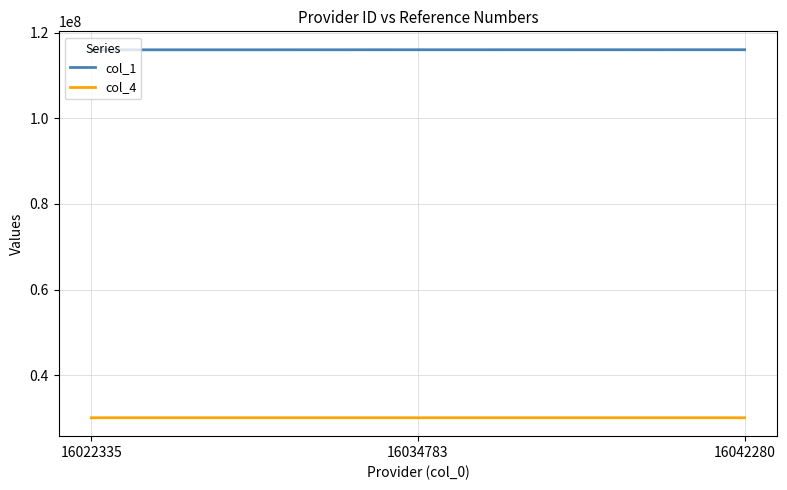

Rank the series at 16034783 from highest to lowest value.

col_1, col_4